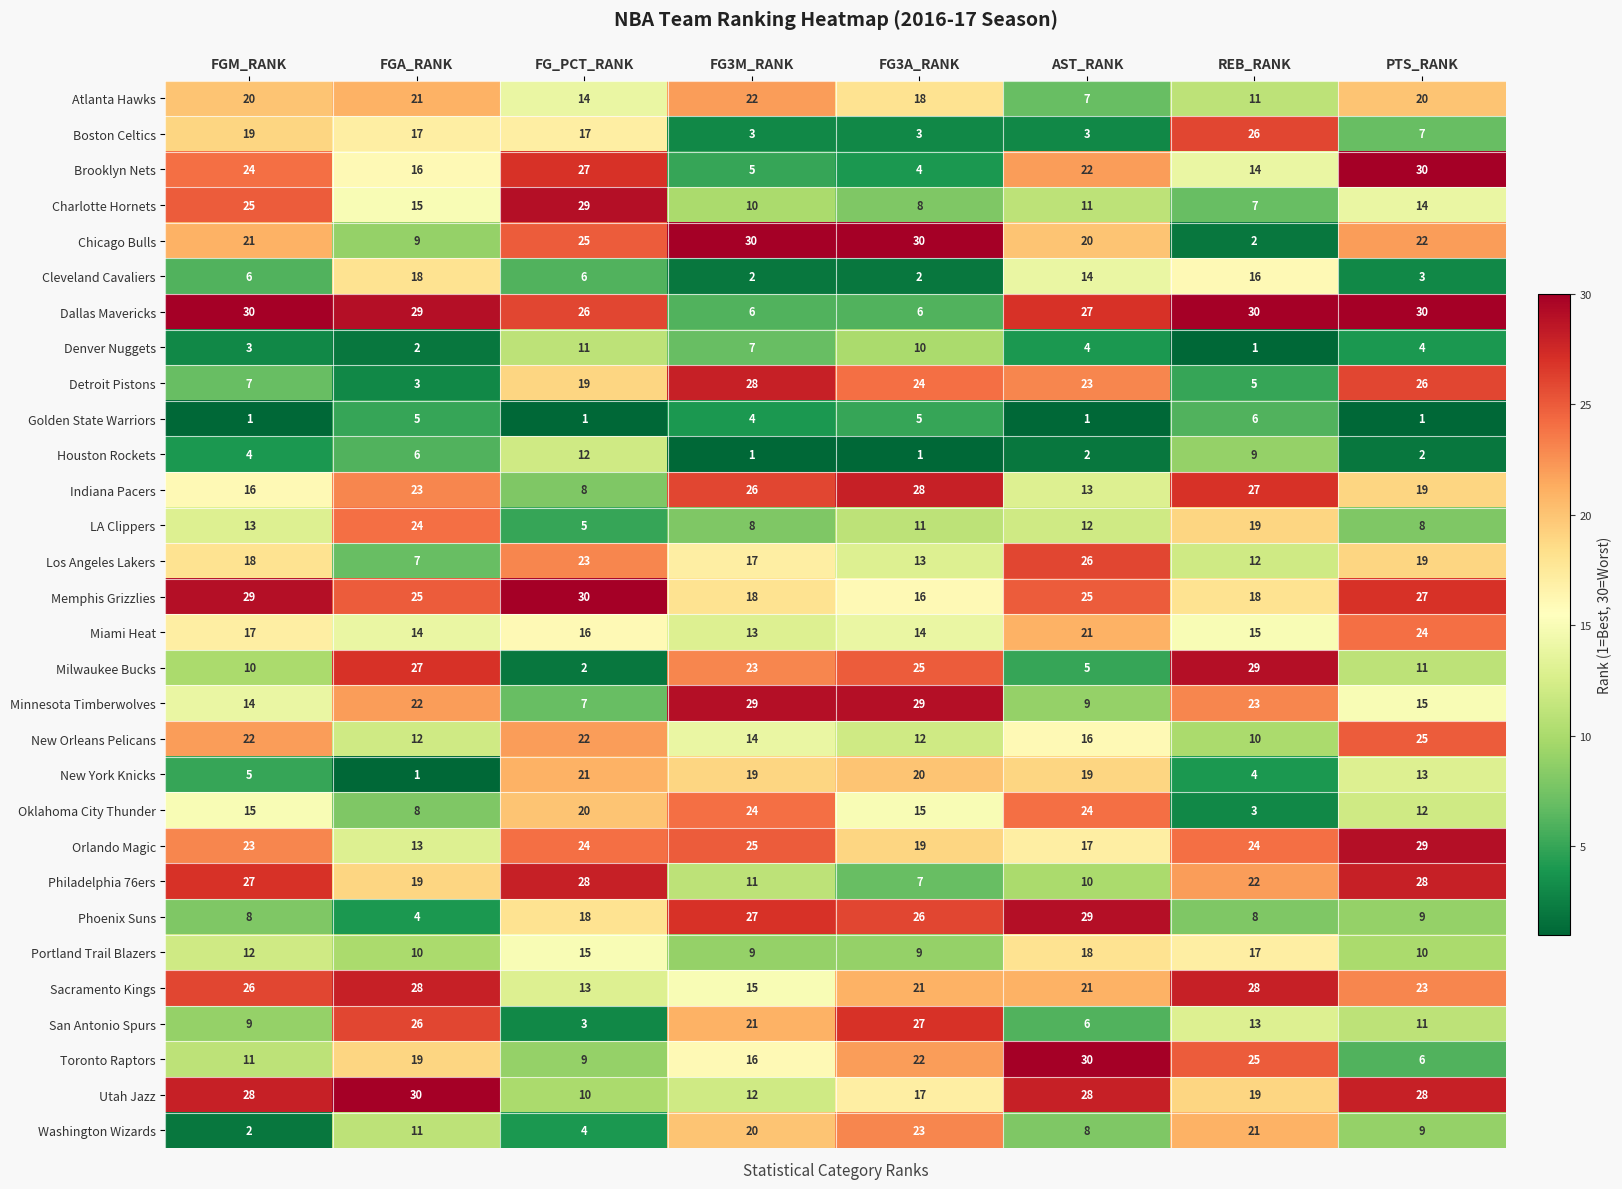

At how many categories does at least one series exceed 24?

8